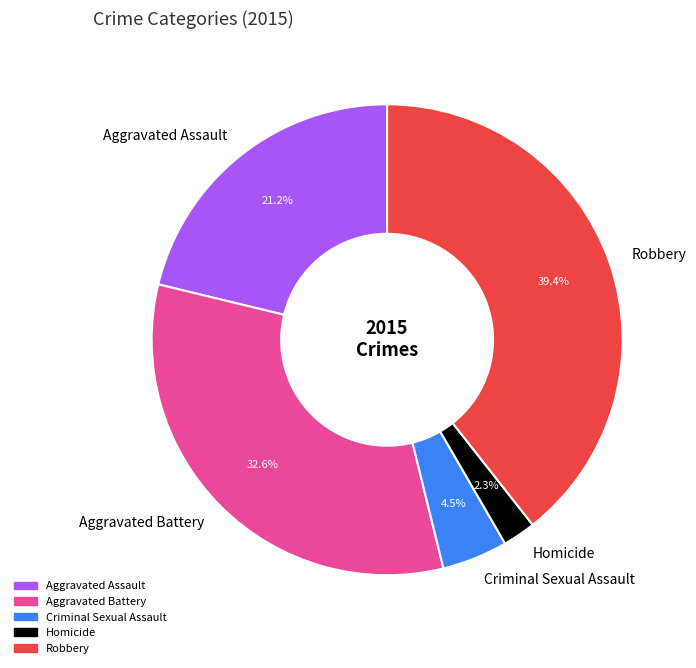

Rank the categories by value from lowest to highest.

Homicide, Criminal Sexual Assault, Aggravated Assault, Aggravated Battery, Robbery